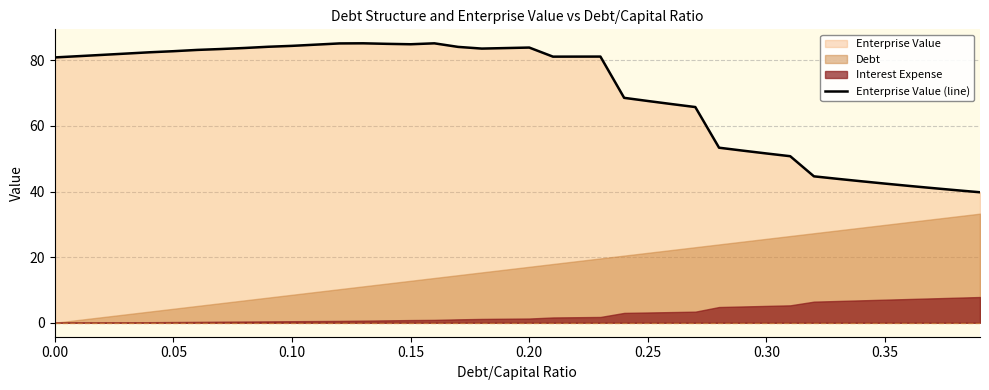

True or false: the data shows 84.9 at 0.15.

True